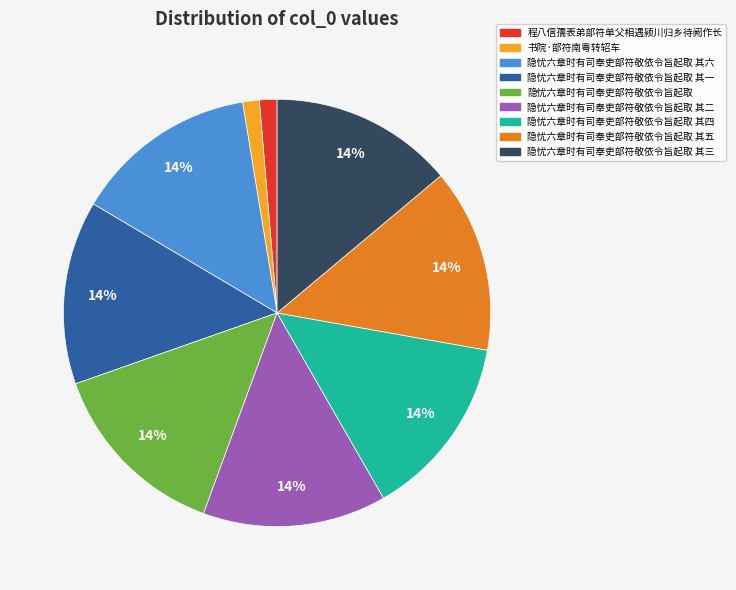

To the nearest percent, what portion does 隐忧六章时有司奉吏部符敬依令旨起取 其六 represent?

14%